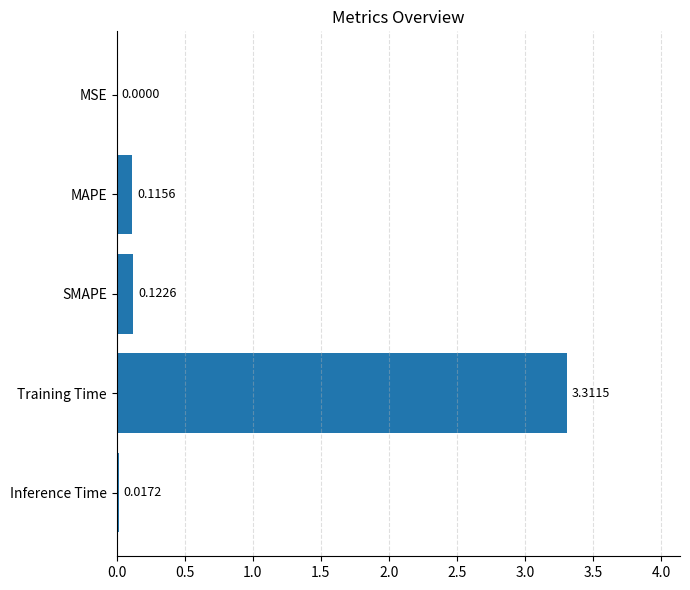

What is the sum of all values?

3.6